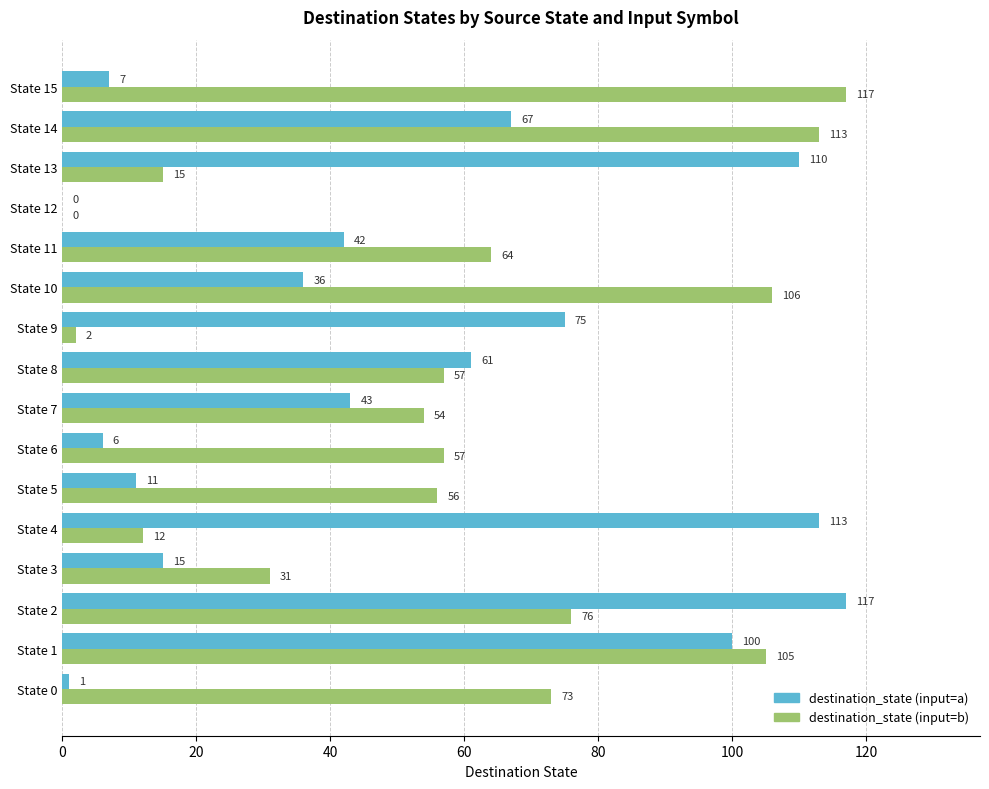

True or false: destination_state (input=a) has a value of 75 at State 9.

True